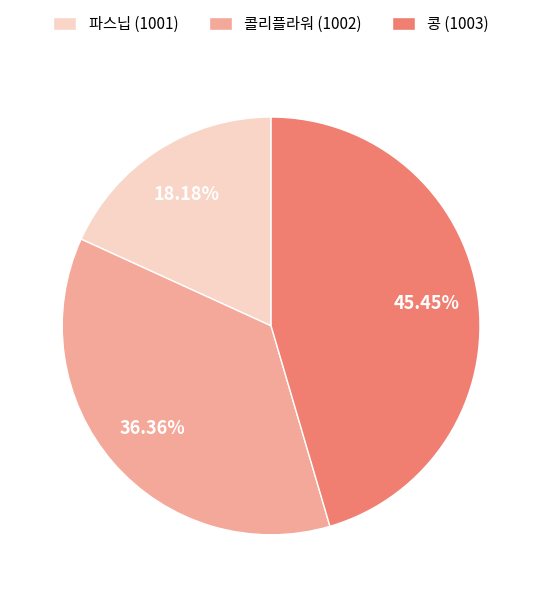

How many segments does this pie chart have?

3